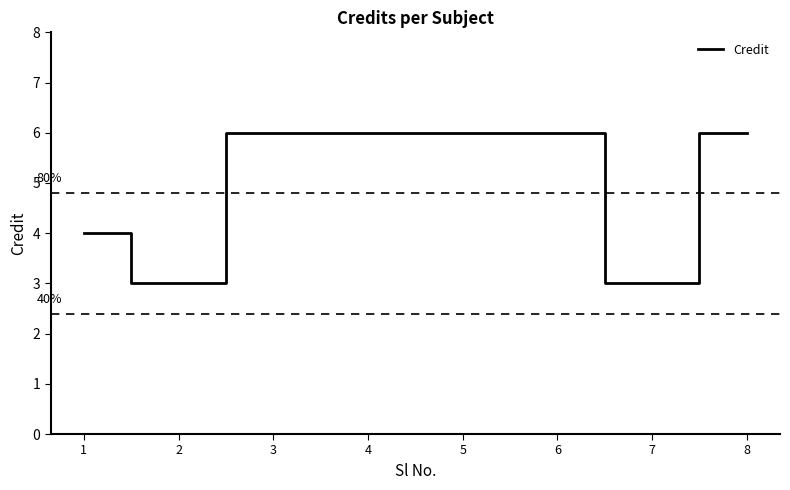

Between 6 and 7, which is larger?

6